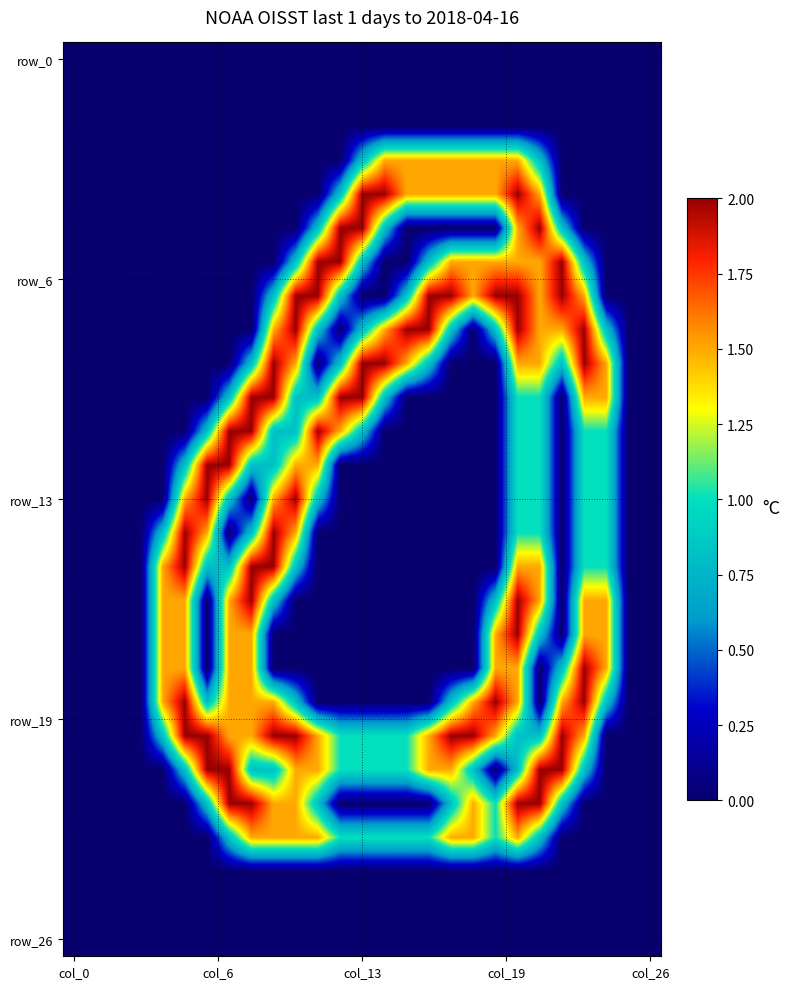

Count the number of data series in this chart.

27